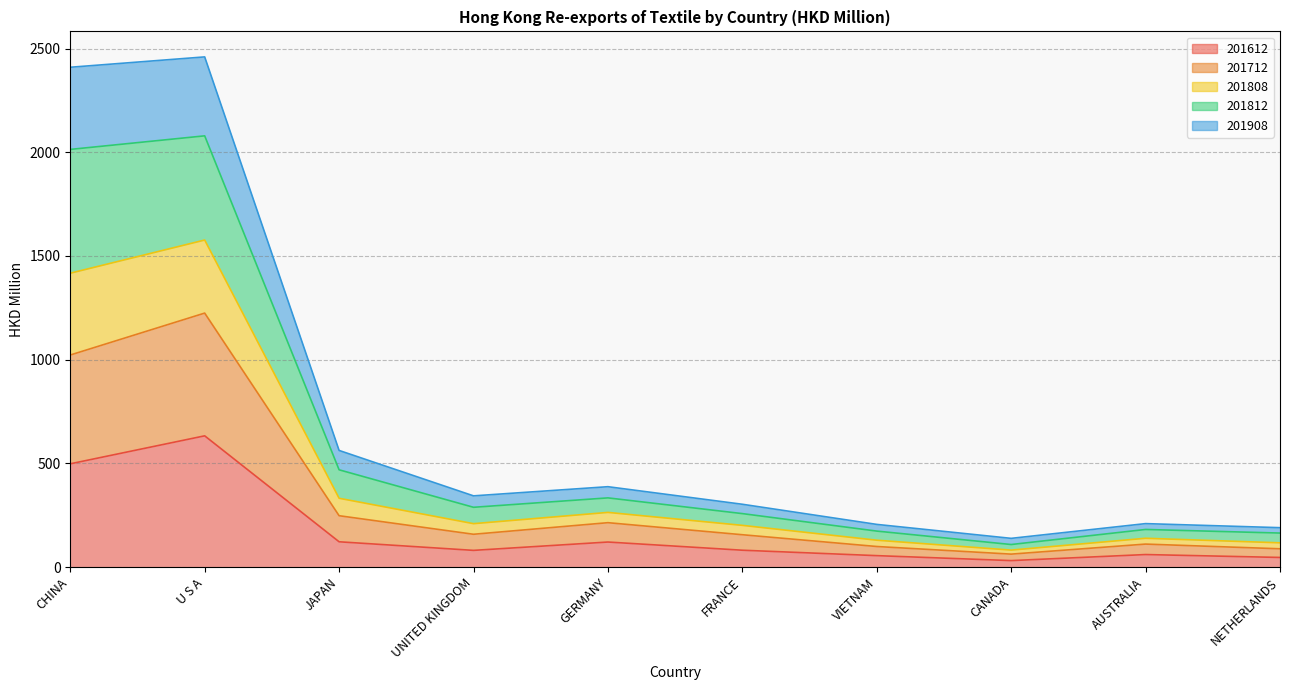

What is the difference between the highest and lowest values at VIETNAM?

150.7